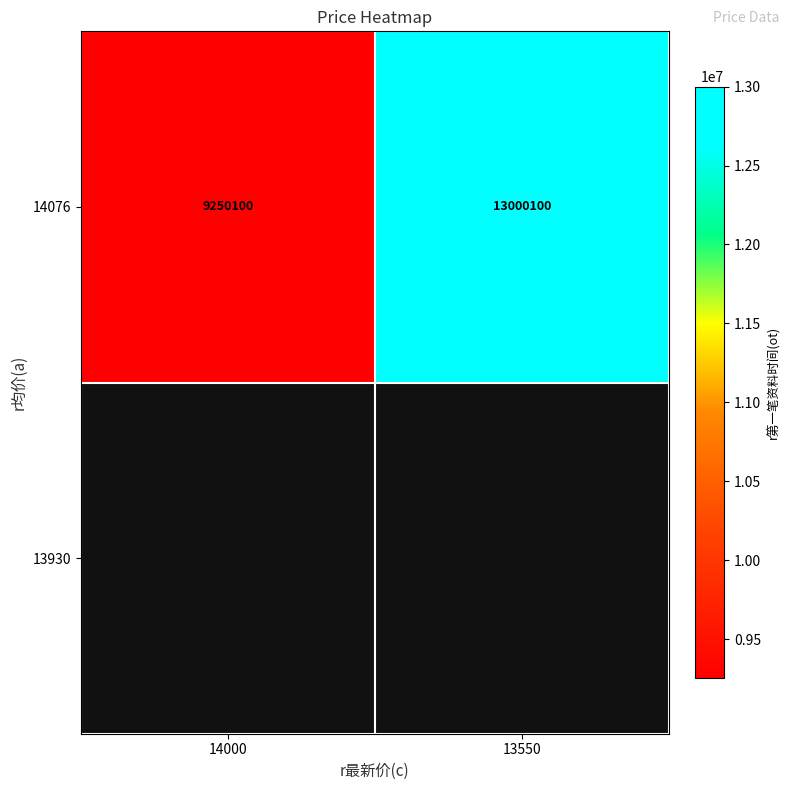

Reading left to right, transcribe all the data shown in this chart.

14000=9250100	13550=13000100